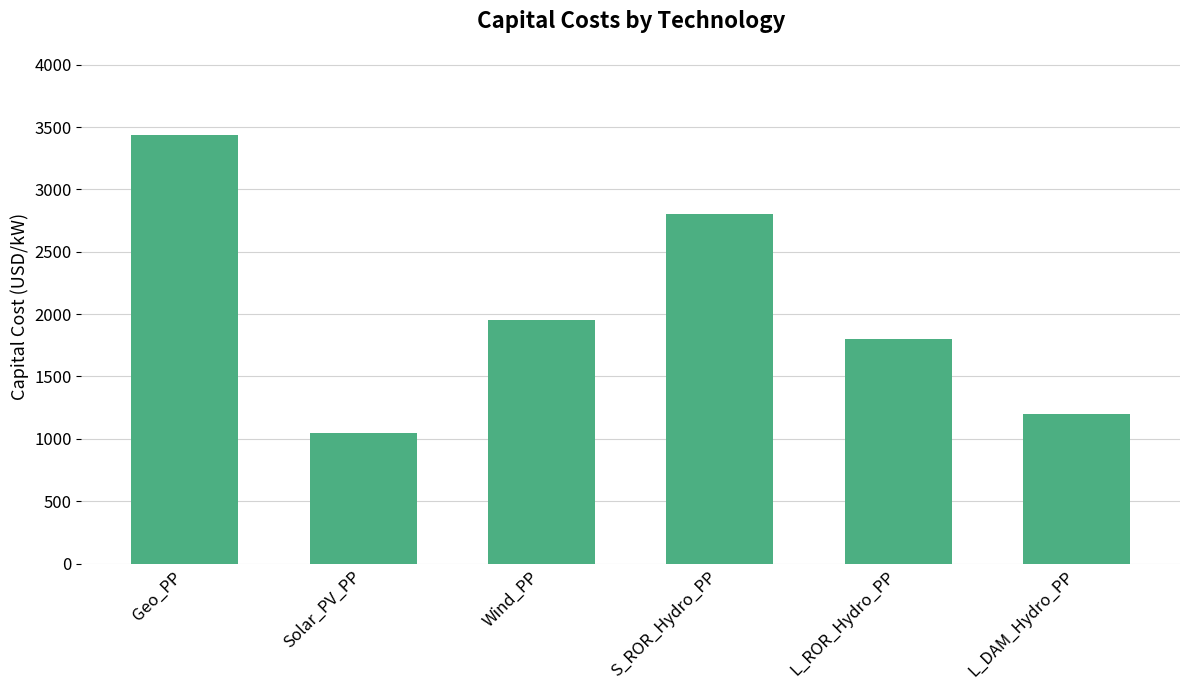

What is the difference between the maximum and minimum values?

2389